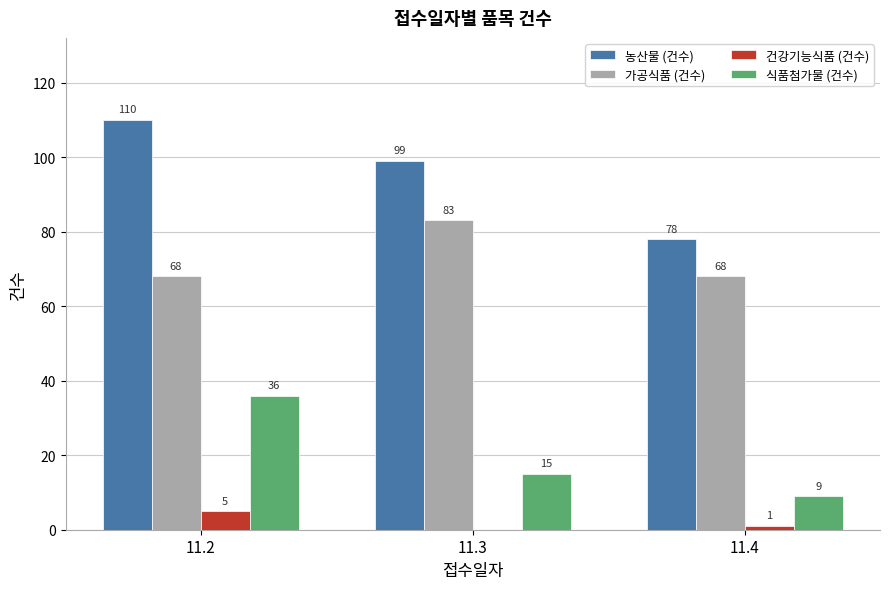

How many positive values does the 건강기능식품 (건수) series have?

2